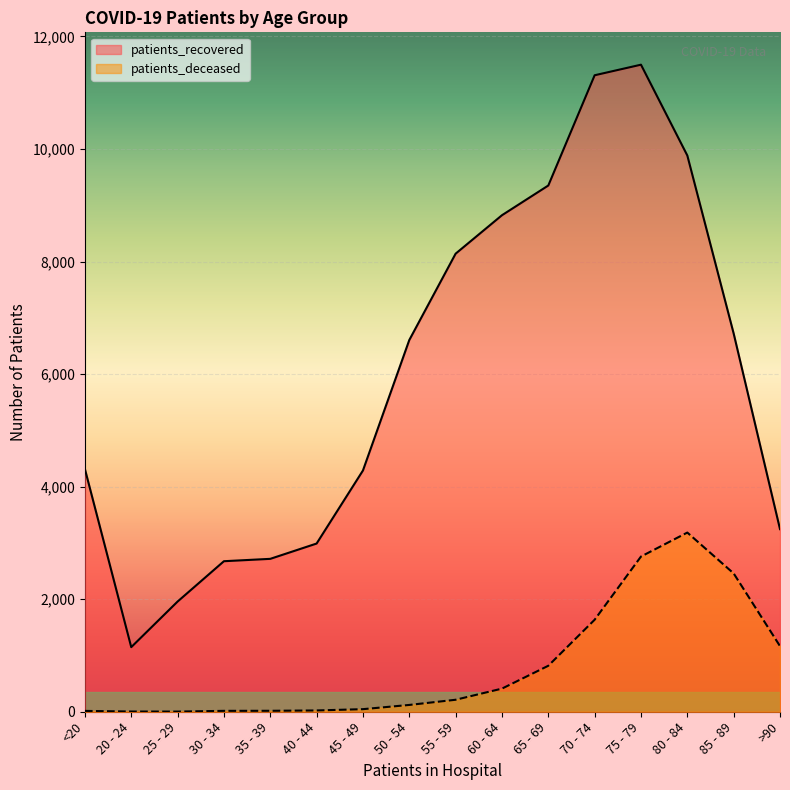

List the labels in order of patients_deceased value, smallest first.

25 - 29, 20 - 24, <20, 30 - 34, 35 - 39, 40 - 44, 45 - 49, 50 - 54, 55 - 59, 60 - 64, 65 - 69, >90, 70 - 74, 85 - 89, 75 - 79, 80 - 84